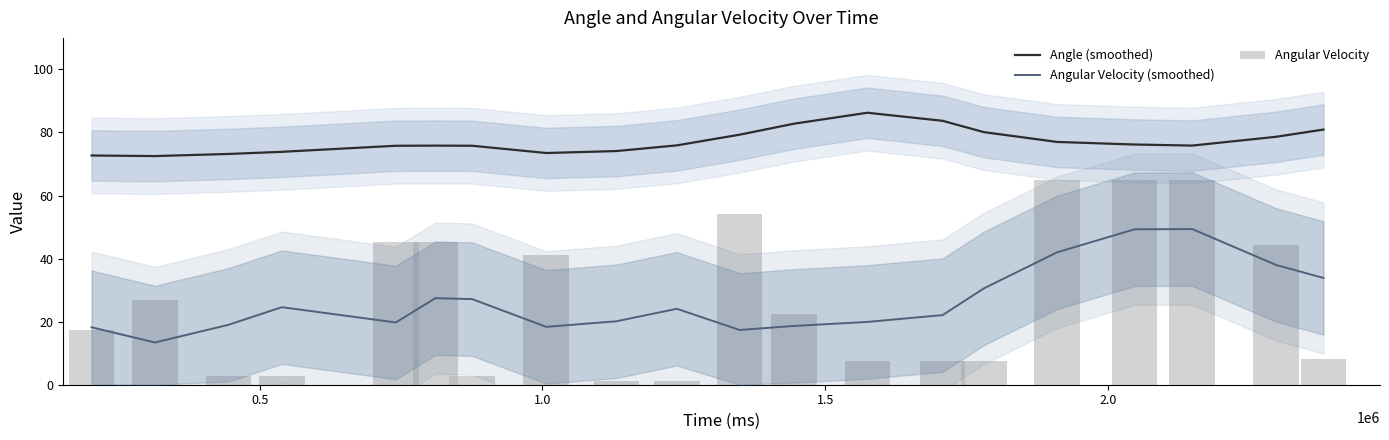

List the series in order of their peak value, highest first.

Angle (smoothed), Angular Velocity, Angular Velocity (smoothed)